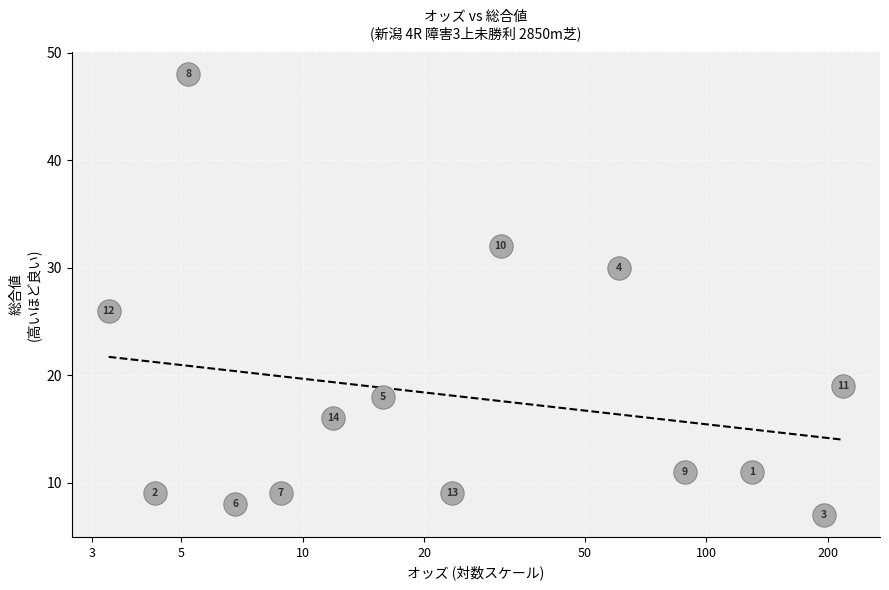

What is the range of Y values (max minus min)?

41